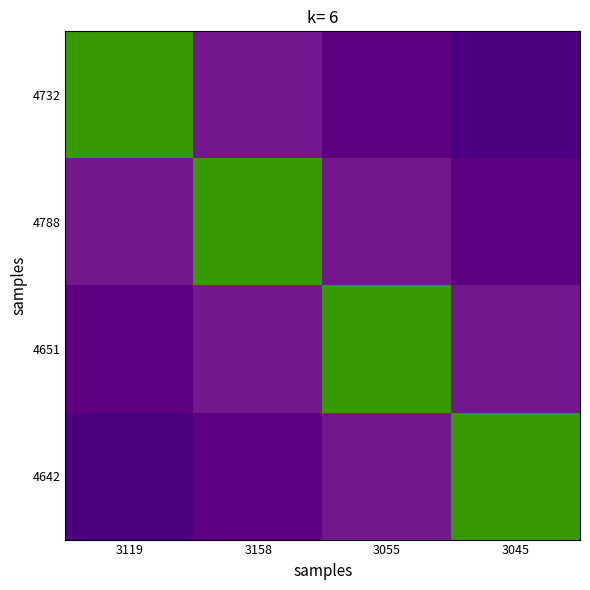

What is the greatest value displayed?

0.7